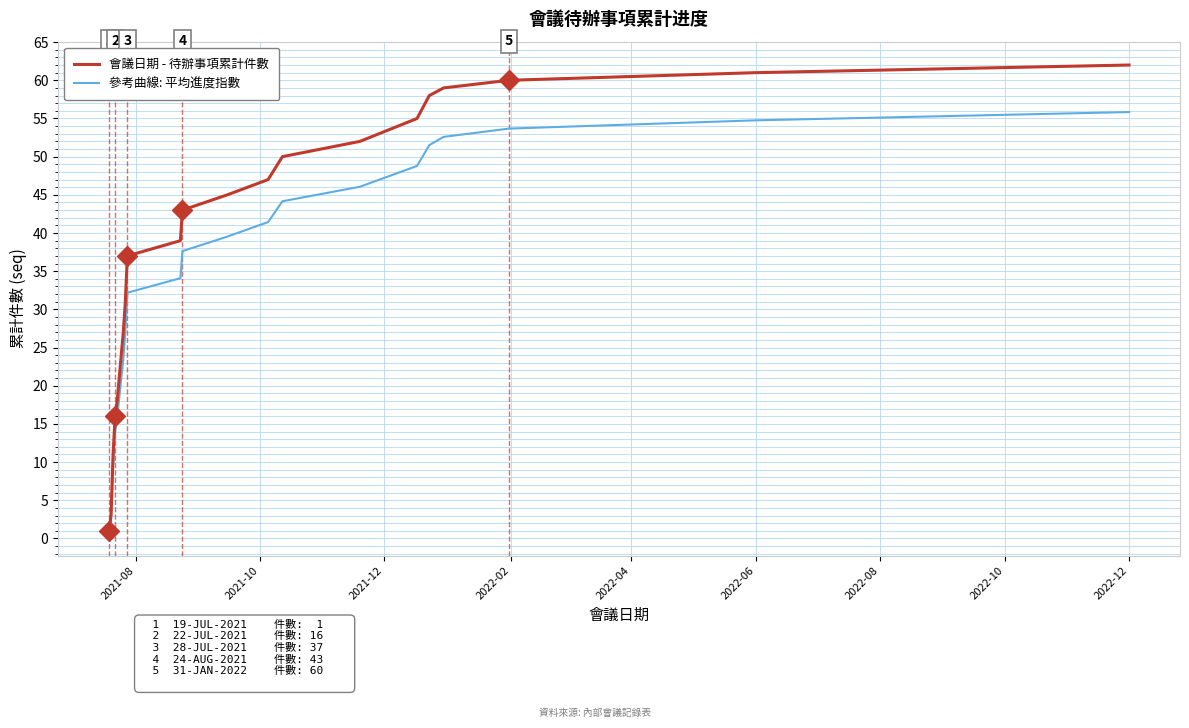

What is the greatest value displayed?

62.0